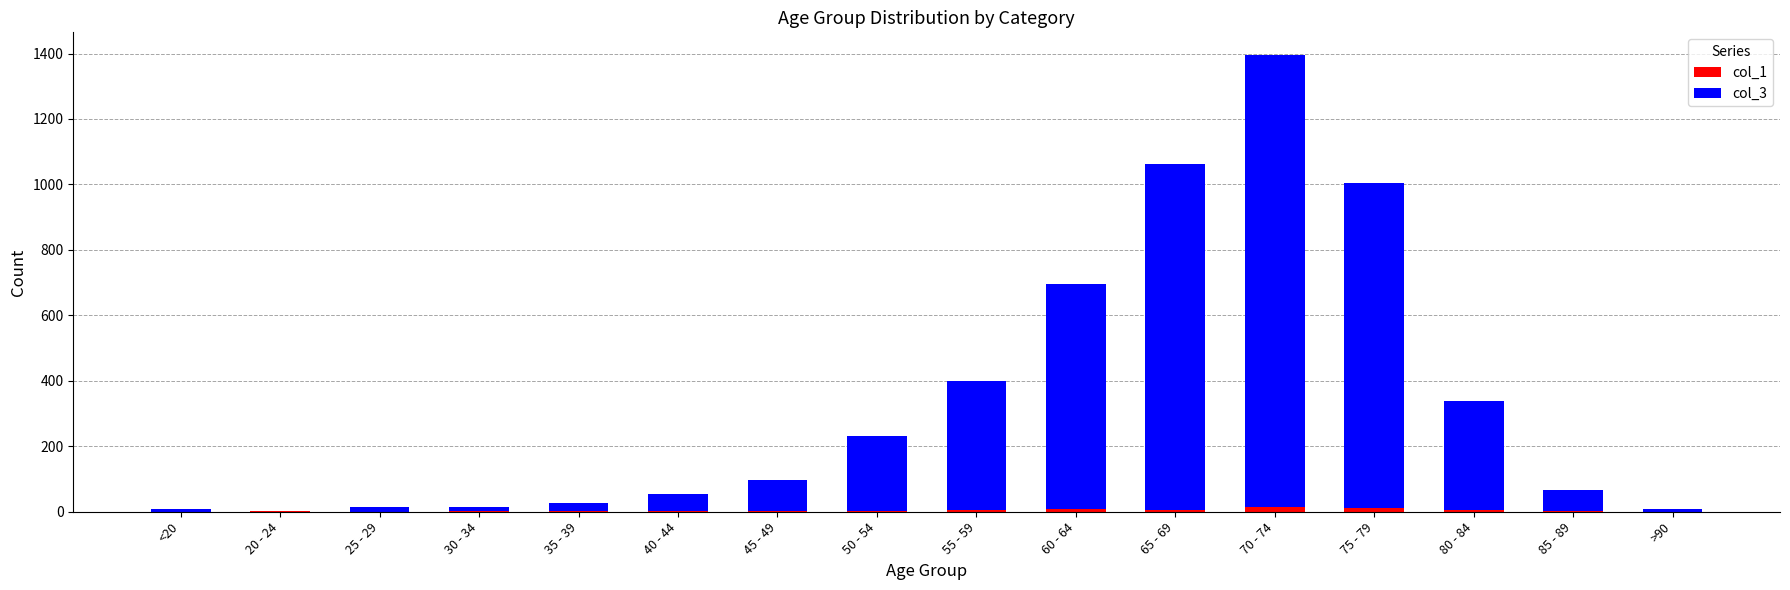

At which category is the sum across all series the highest?

70 - 74